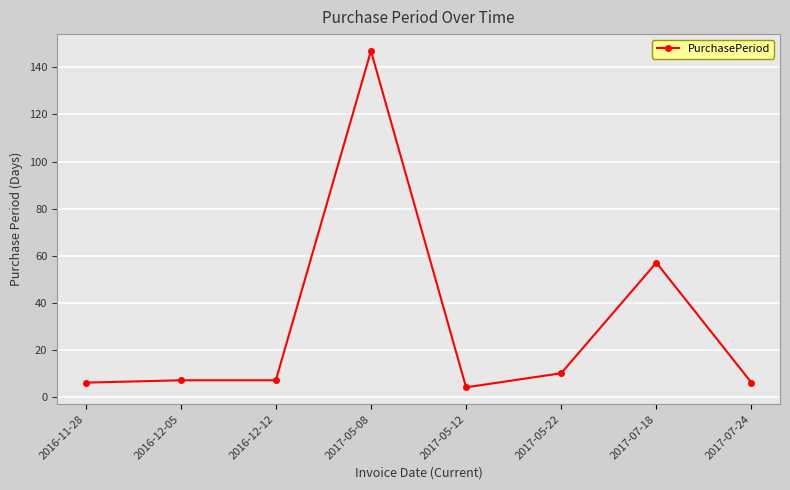

What is the sum of all values?

244